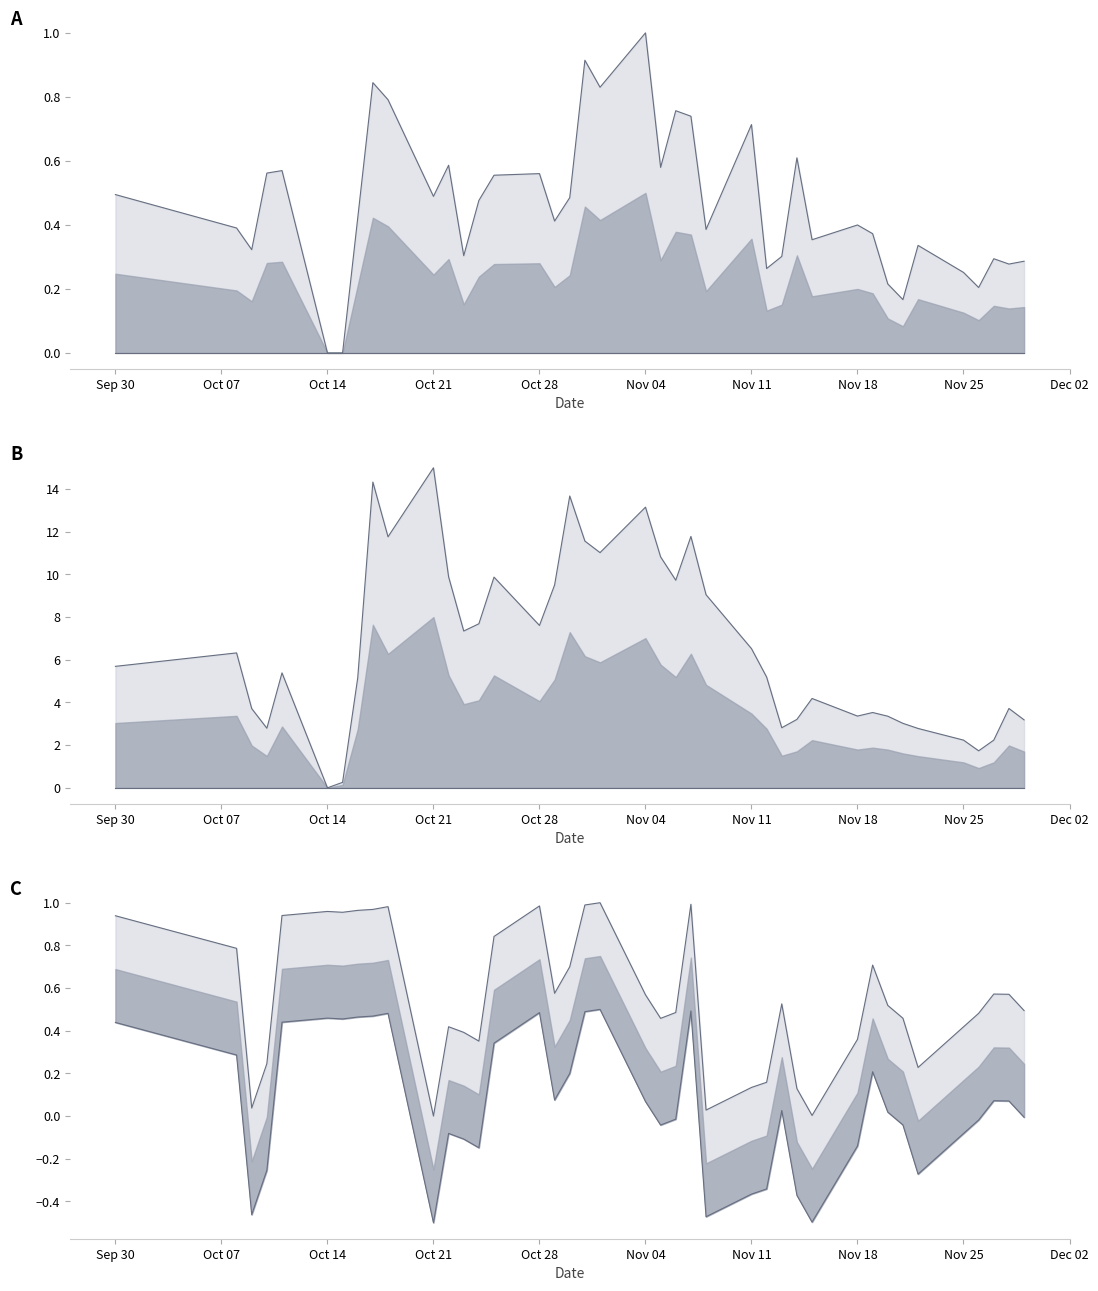

What is the sum of all 振幅 values?

18.5